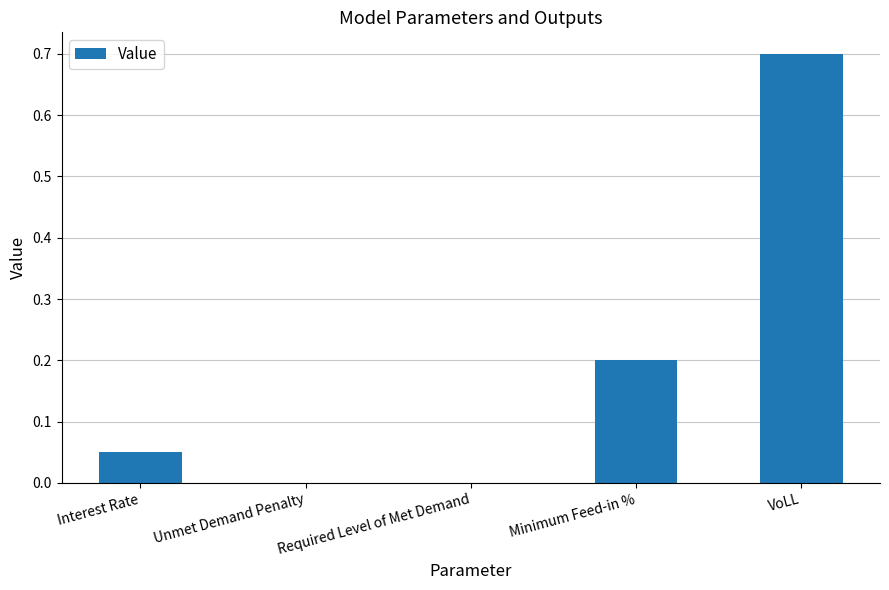

Count the number of data series in this chart.

1